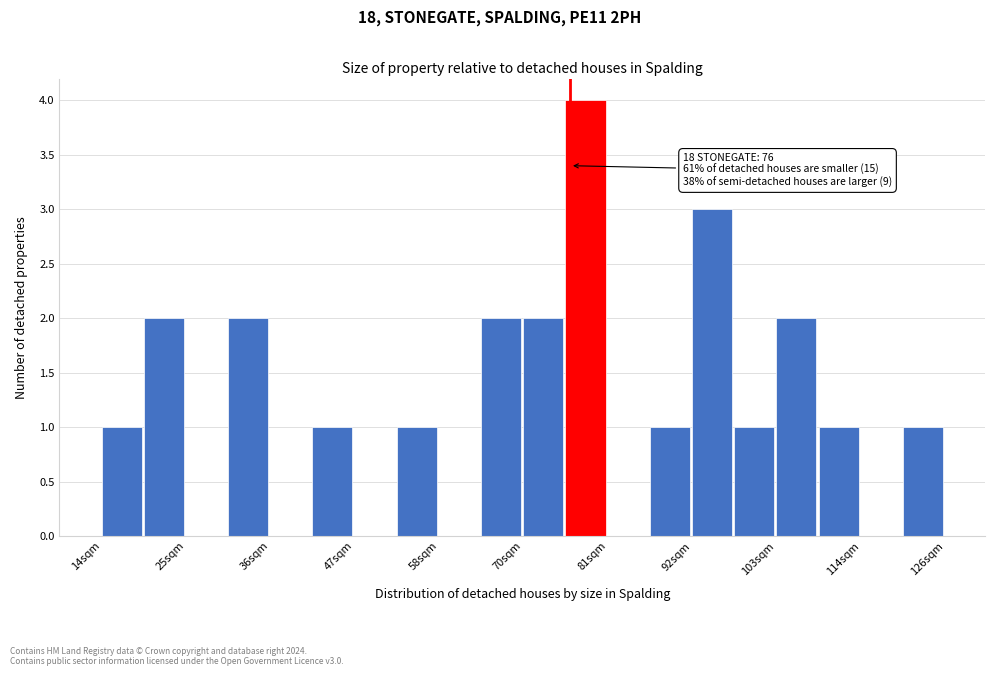

Read against the x-axis, roughly where is the centre of the tallest bar?

78